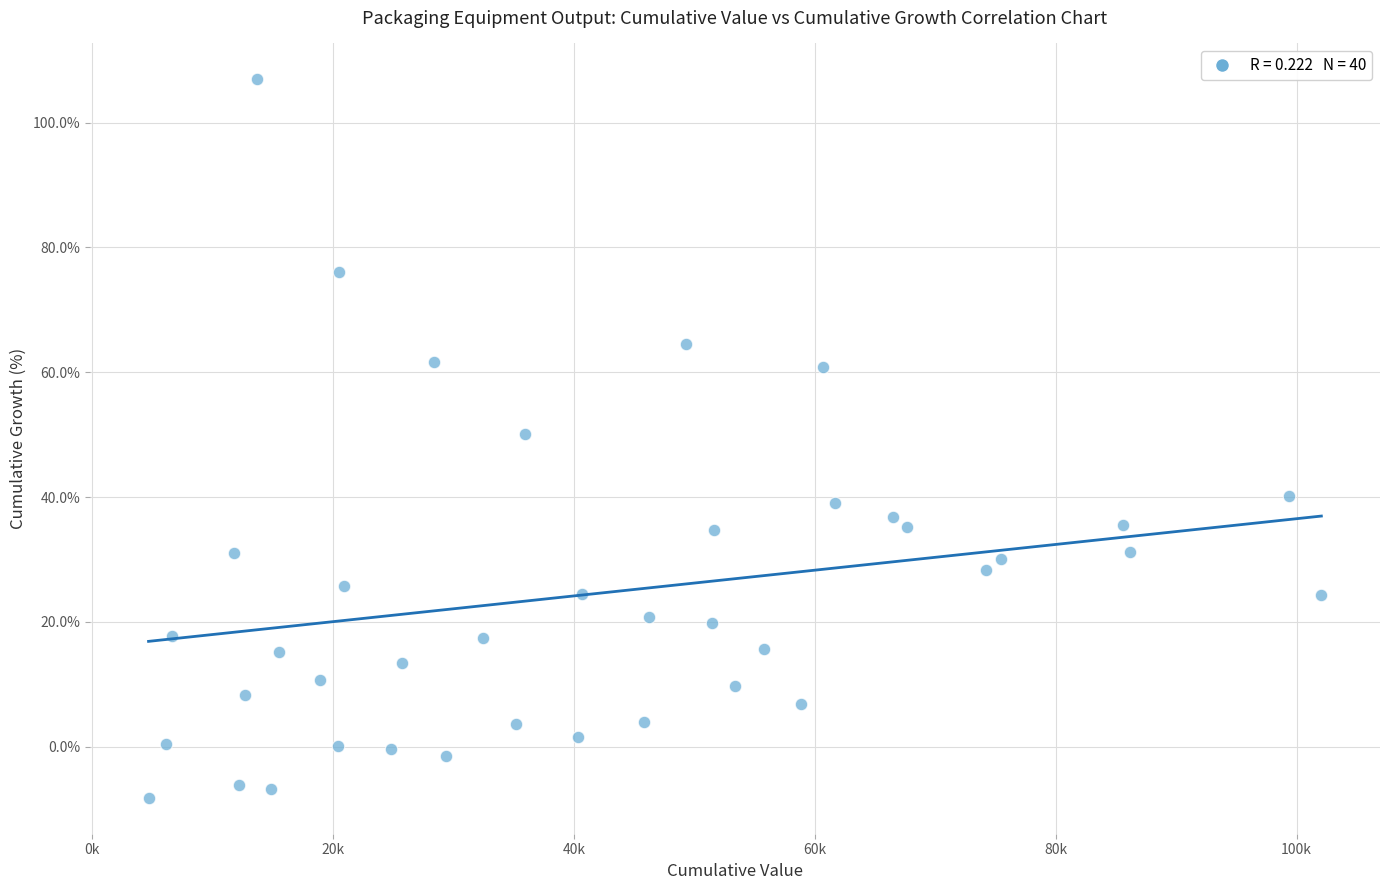

What is the range of Y values (max minus min)?

115.1